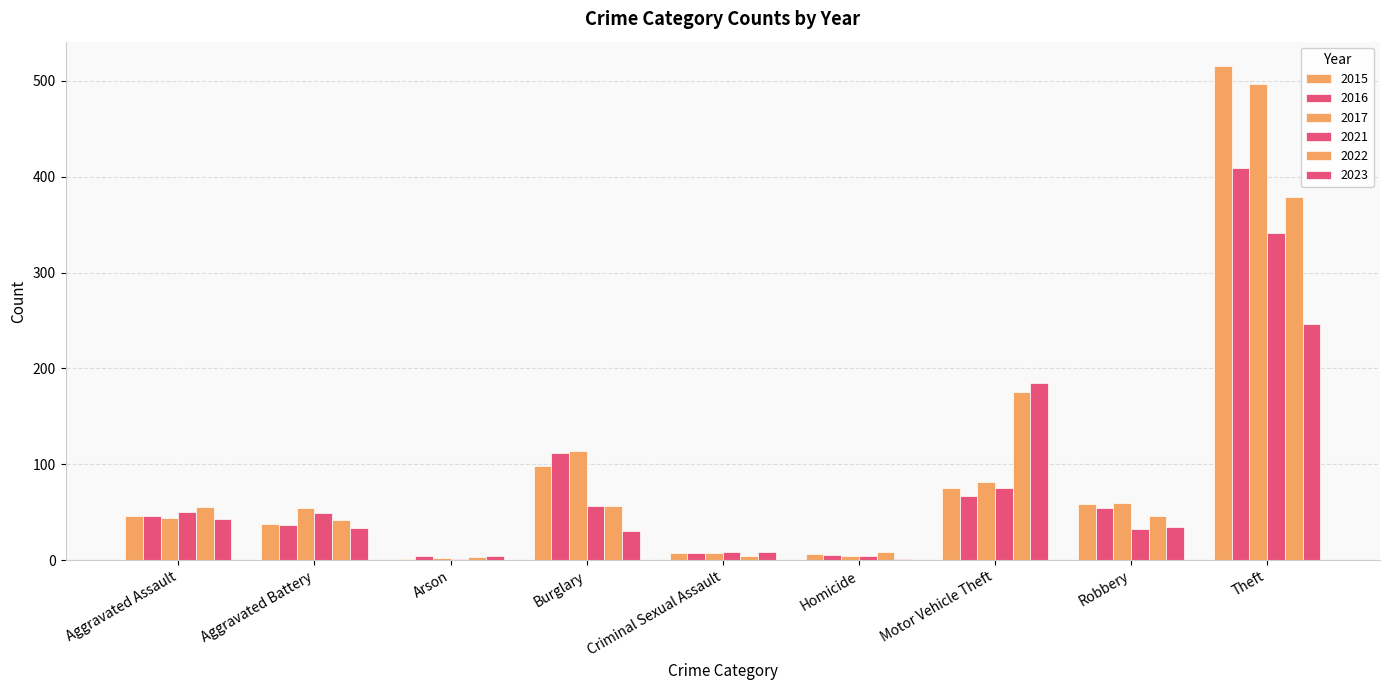

Where does the 2023 series first go above 34?

Aggravated Assault